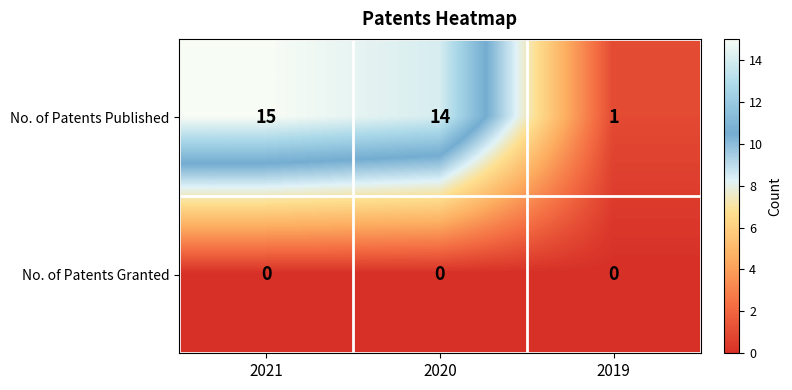

Which series has the largest total across all categories?

No. of Patents Published